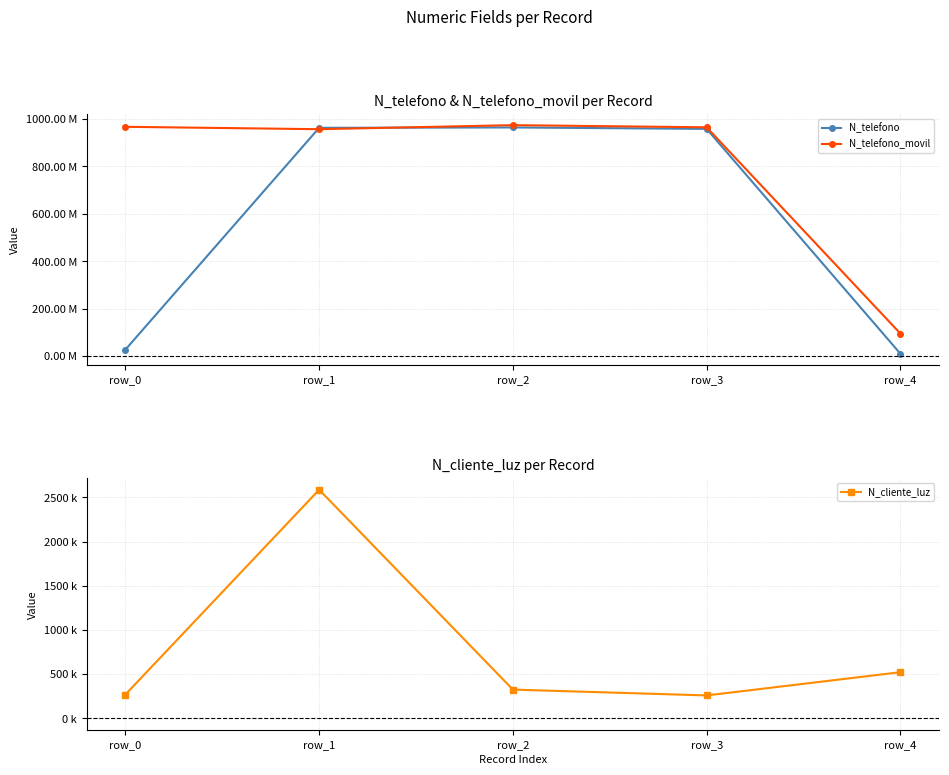

Which series has the widest spread of values?

N_telefono